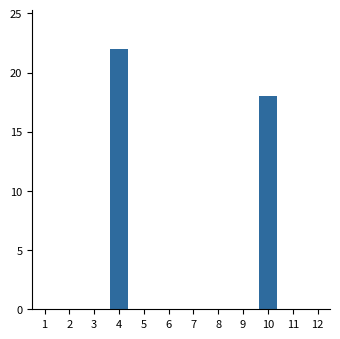

Reading left to right, extract all data points from this chart.

1=0	2=0	3=0	4=22	5=0	6=0	7=0	8=0	9=0	10=18	11=0	12=0